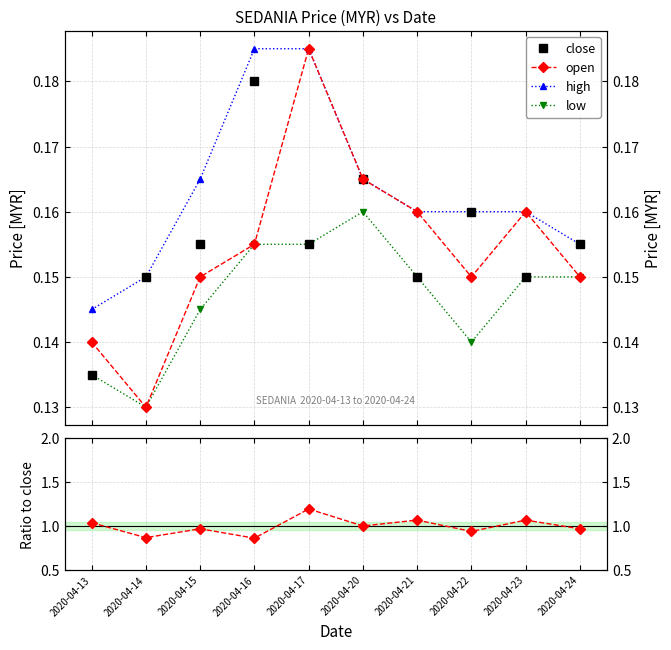

Which has a higher value, 2020-04-23 or 2020-04-20?

2020-04-20